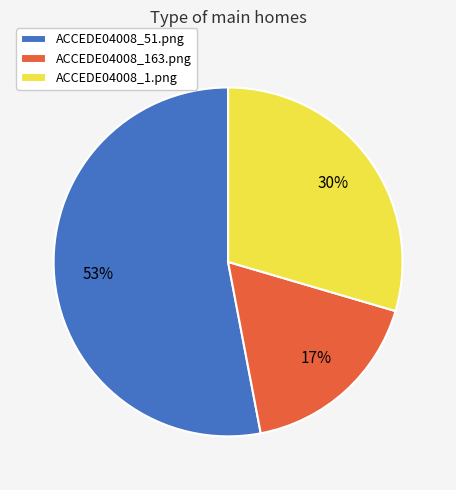

To the nearest percent, what portion does ACCEDE04008_51.png represent?

53%